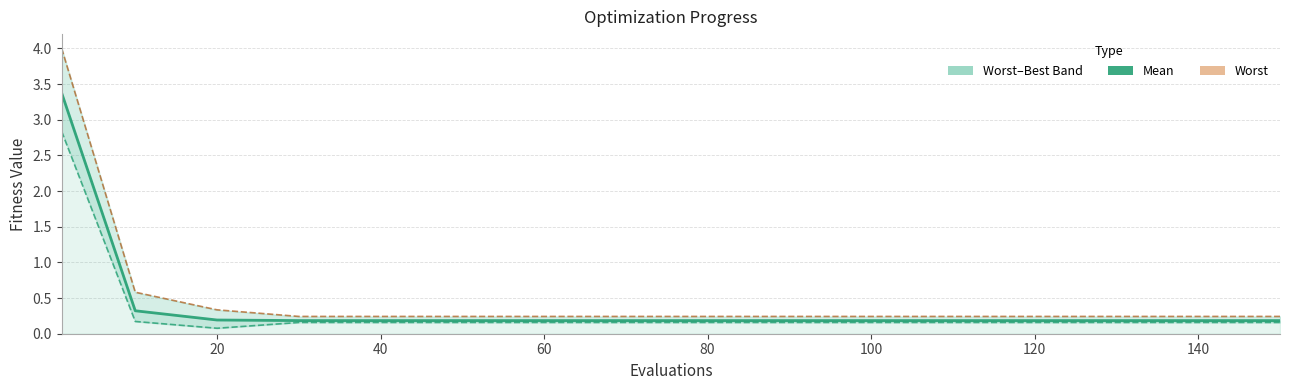

True or false: mean and worst cross at least once.

False